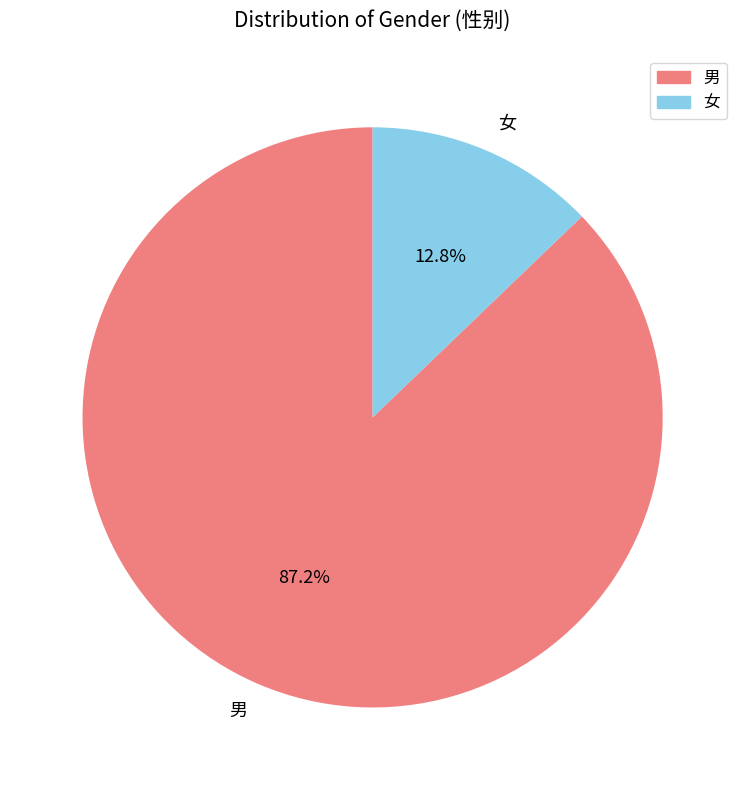

To the nearest percent, what portion does 男 represent?

87%